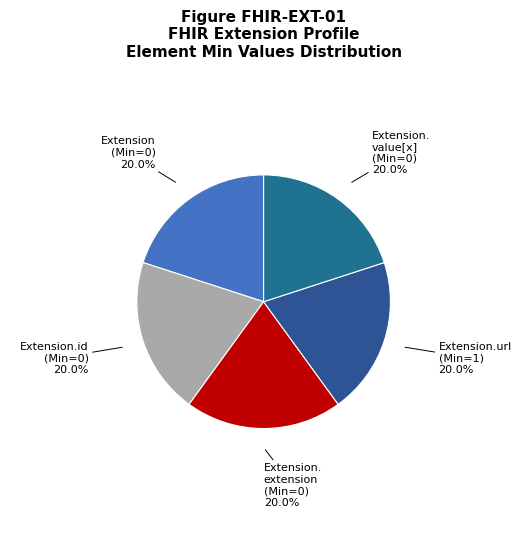

What is the total percentage of Extension. extension (Min=0) 20.0% and Extension (Min=0) 20.0%?

40.0%